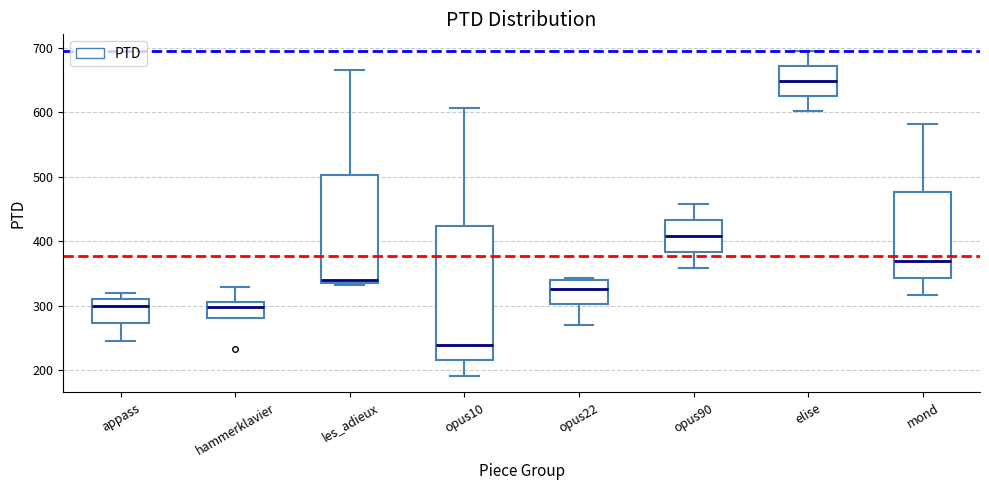

Comparing the boxes themselves (not the whiskers), which one is the tallest?

opus10